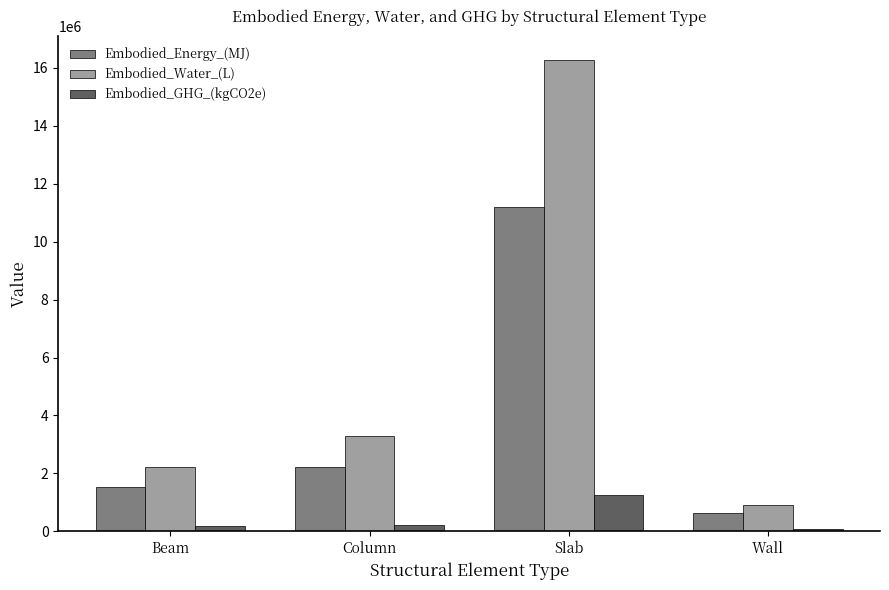

At which label does Embodied_Water_(L) first exceed 3290204?

Column